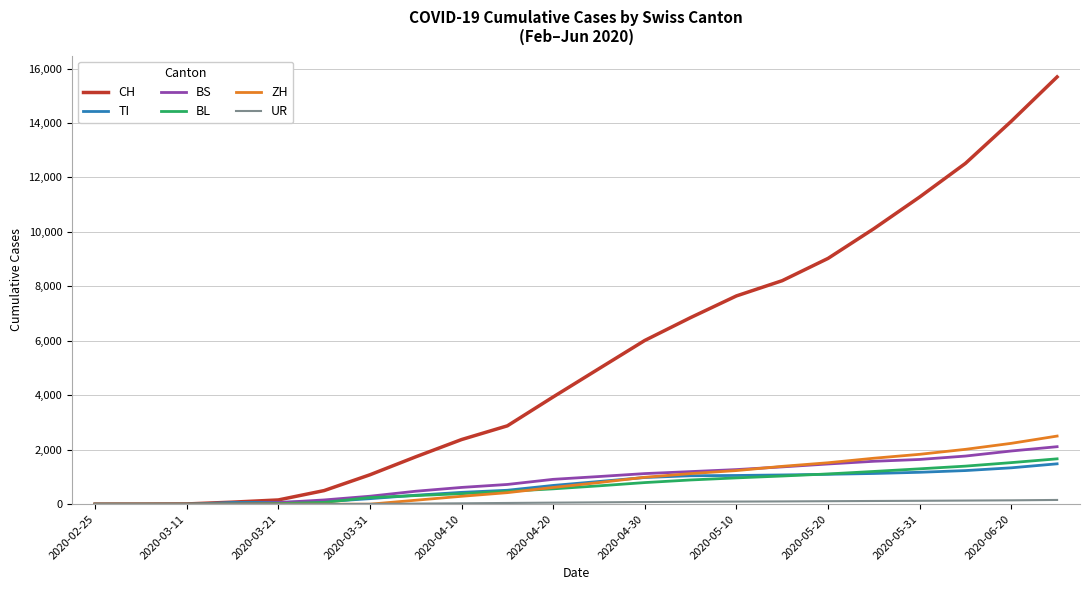

What is the sum of all CH values?

119135